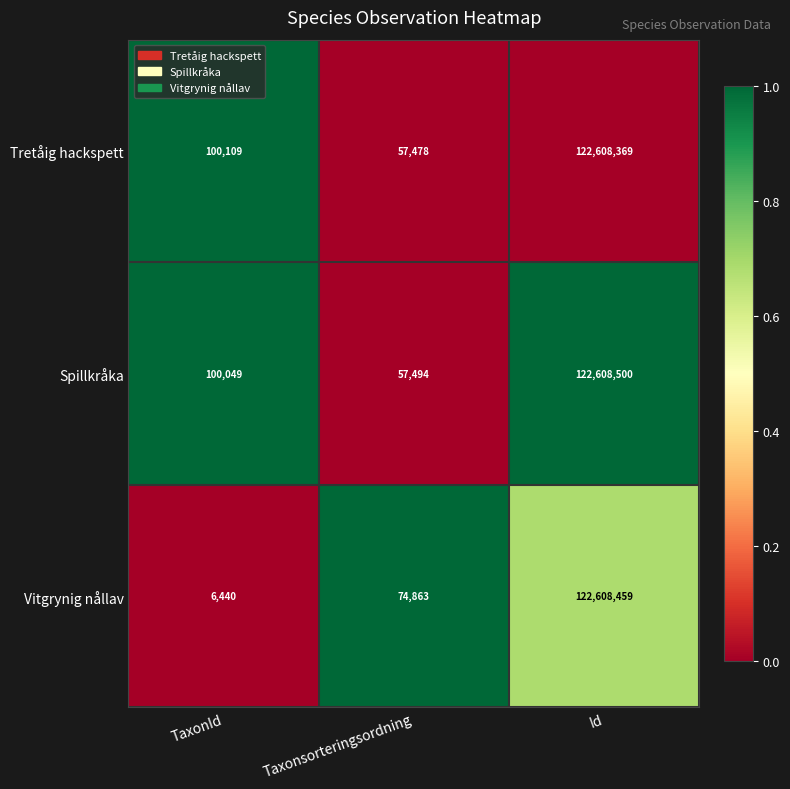

The value of Spillkråka at TaxonId is 100049. True or false?

True